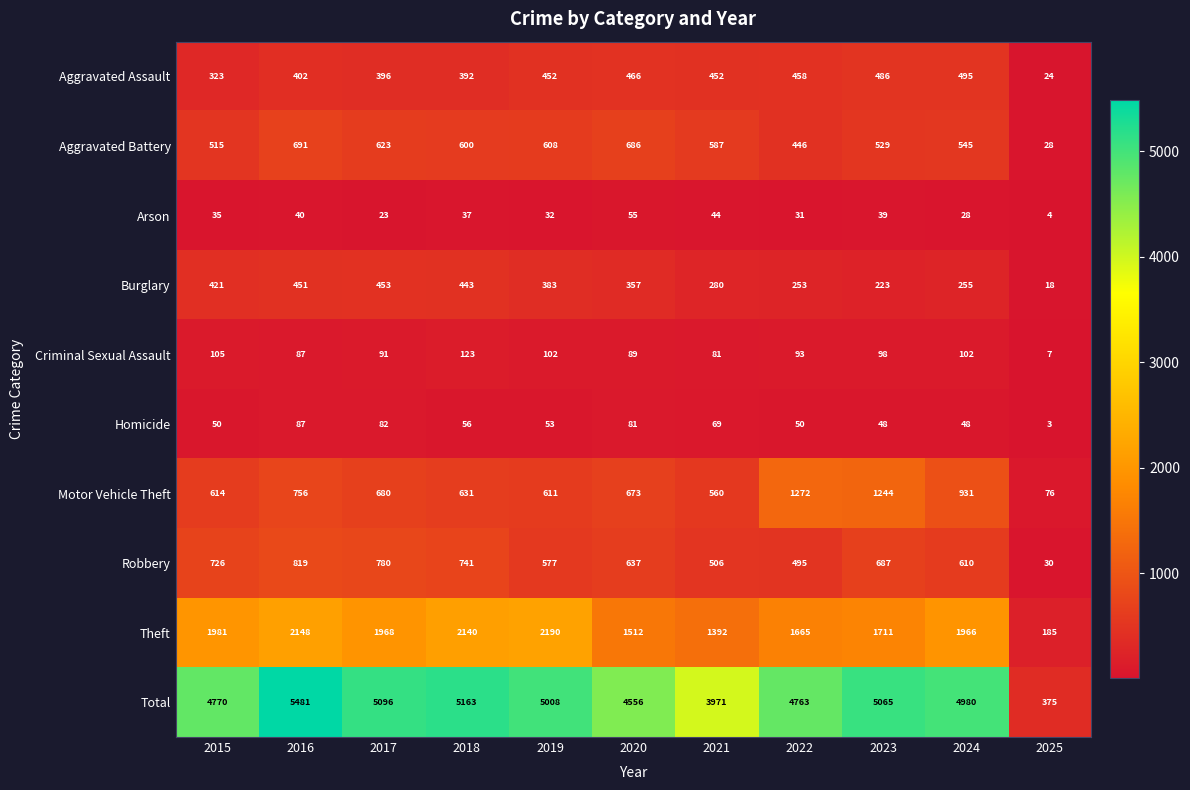

At which category is the sum across all series the highest?

2016